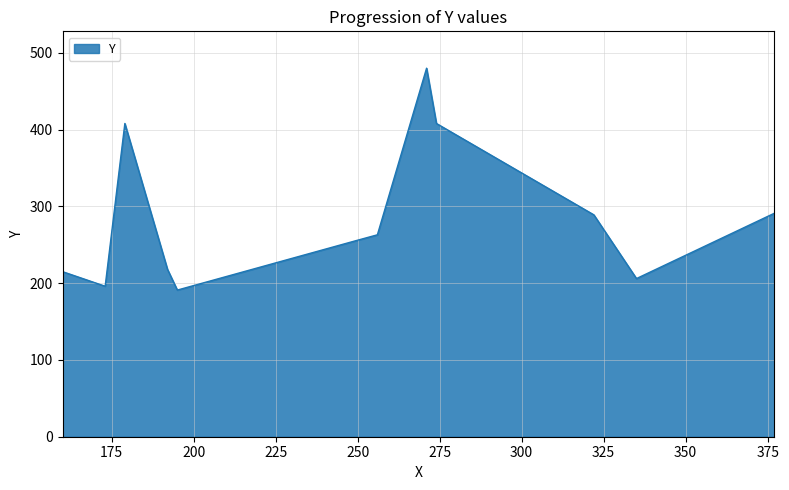

What is the difference between the second highest and minimum values?

217